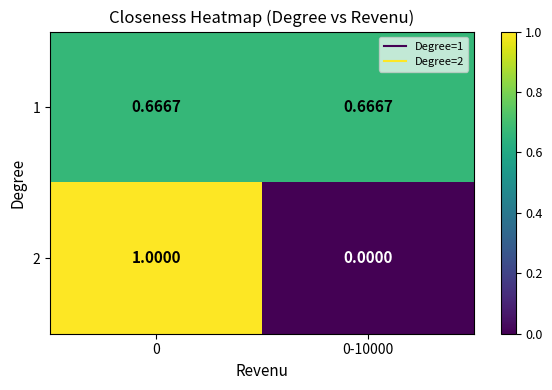

At which category does the chart reach its minimum across all series?

0-10000